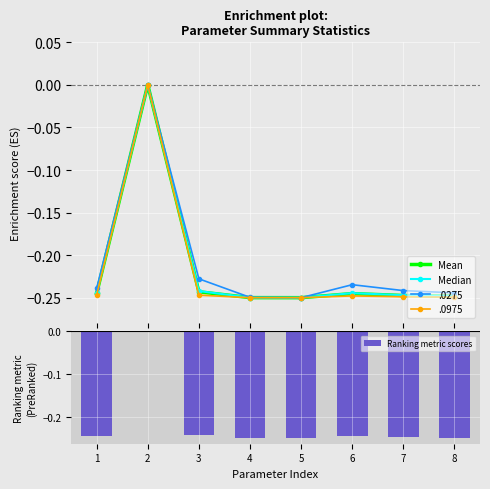

Reading left to right, list all the values displayed in this chart.

Mean: -0.2	0.0	-0.2	-0.2	-0.2	-0.2	-0.2	-0.2
Median: -0.2	0.0	-0.2	-0.2	-0.2	-0.2	-0.2	-0.2
Ranking metric scores: -0.2	0.0	-0.2	-0.2	-0.2	-0.2	-0.2	-0.2